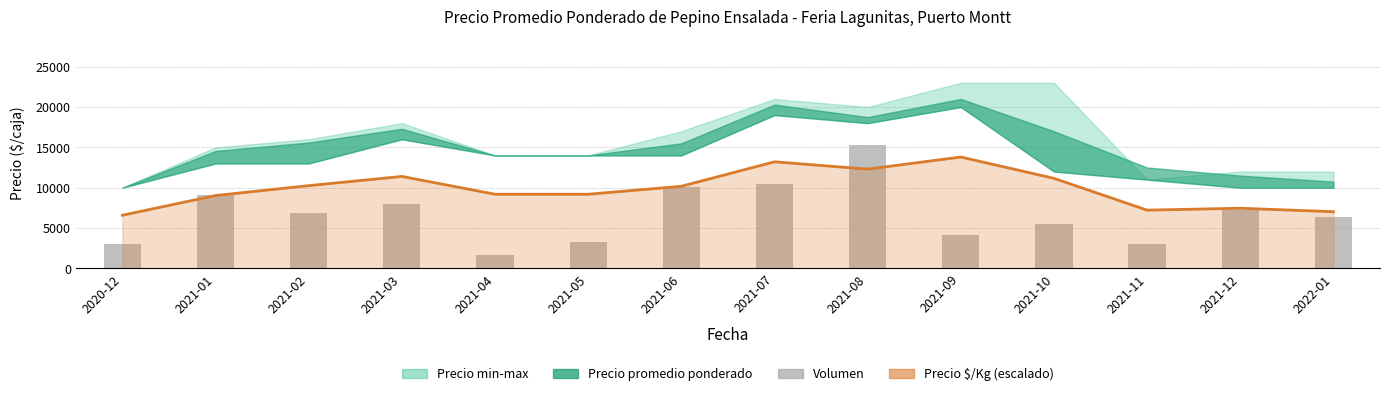

At which category is the sum across all series the highest?

2021-08